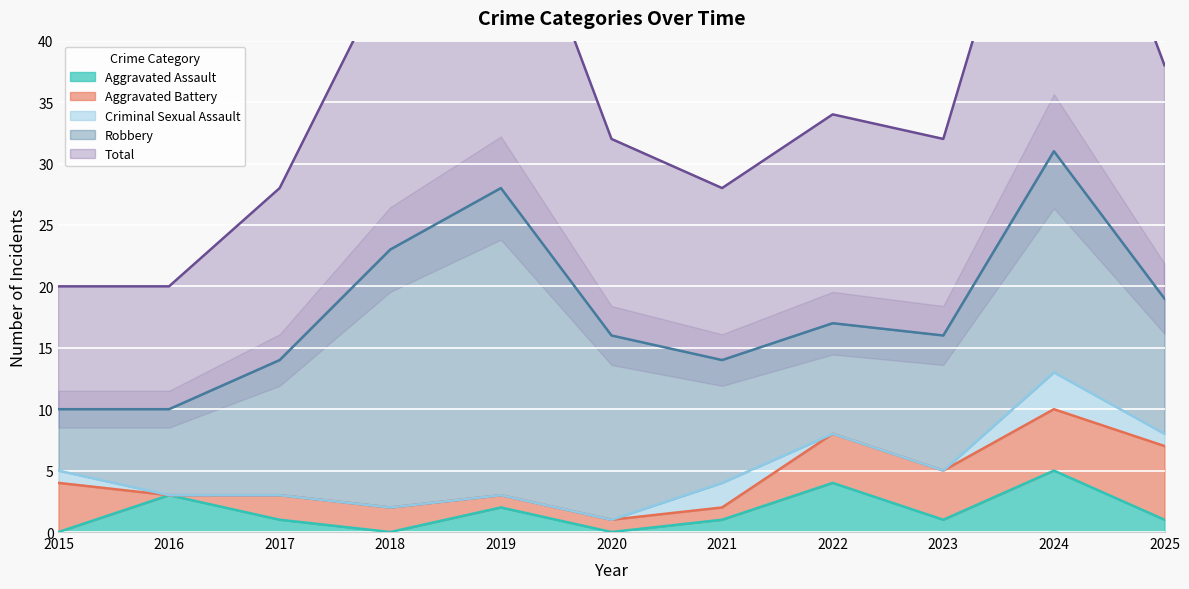

True or false: Aggravated Assault has a value of 1 at 2021.

True